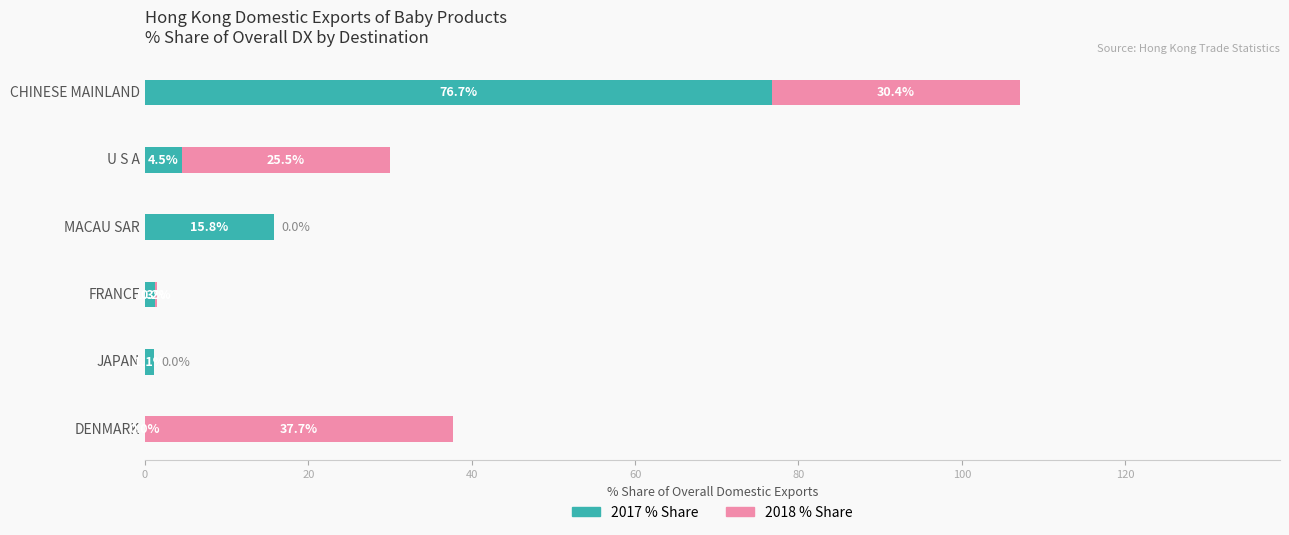

At which category is the sum across all series the highest?

CHINESE MAINLAND